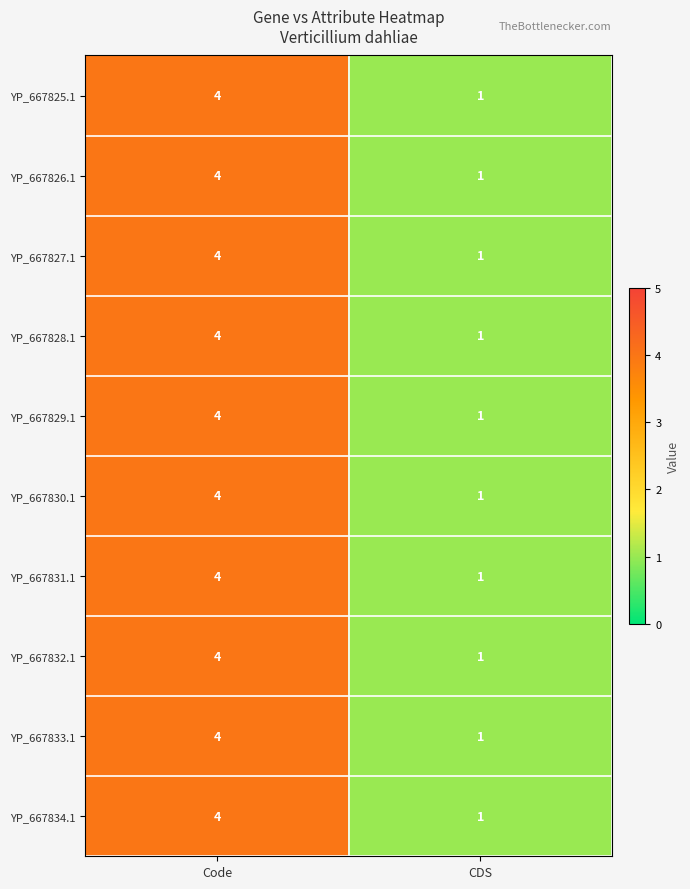

How many data points in YP_667826.1 are less than 4?

1